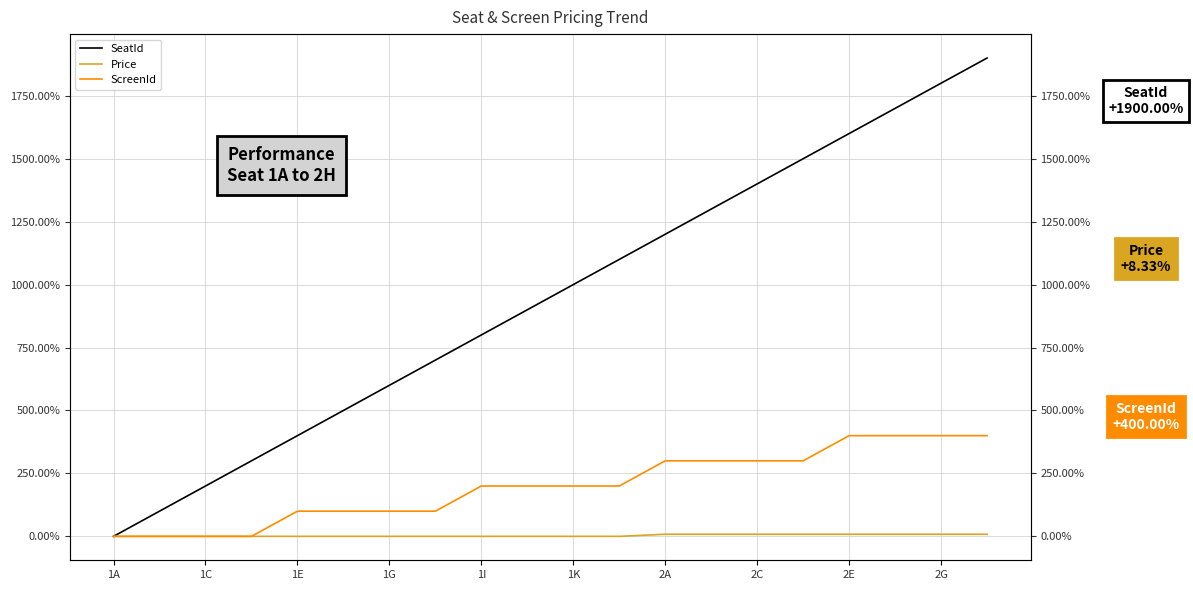

Reading right to left, extract all data points from this chart.

SeatId: 1900.0	1800.0	1700.0	1600.0	1500.0	1400.0	1300.0	1200.0	1100.0	1000.0	900.0	800.0	700.0	600.0	500.0	400.0	300.0	200.0	100.0	0.0
Price: 8.3	8.3	8.3	8.3	8.3	8.3	8.3	8.3	0.0	0.0	0.0	0.0	0.0	0.0	0.0	0.0	0.0	0.0	0.0	0.0
ScreenId: 400.0	400.0	400.0	400.0	300.0	300.0	300.0	300.0	200.0	200.0	200.0	200.0	100.0	100.0	100.0	100.0	0.0	0.0	0.0	0.0